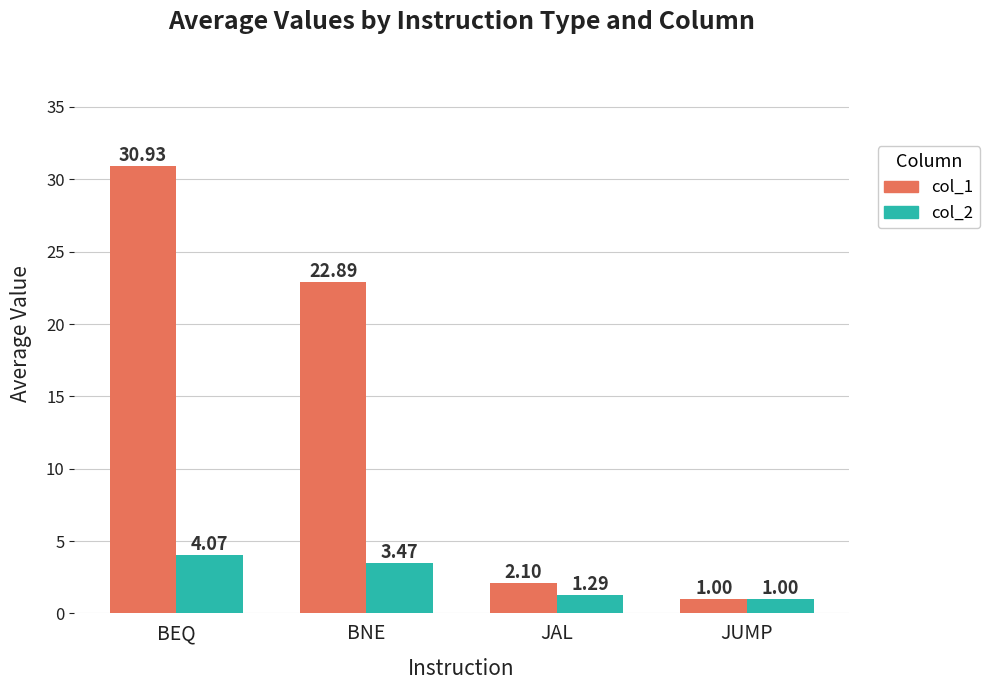

What is the label of the 3rd bar from the left?

JAL